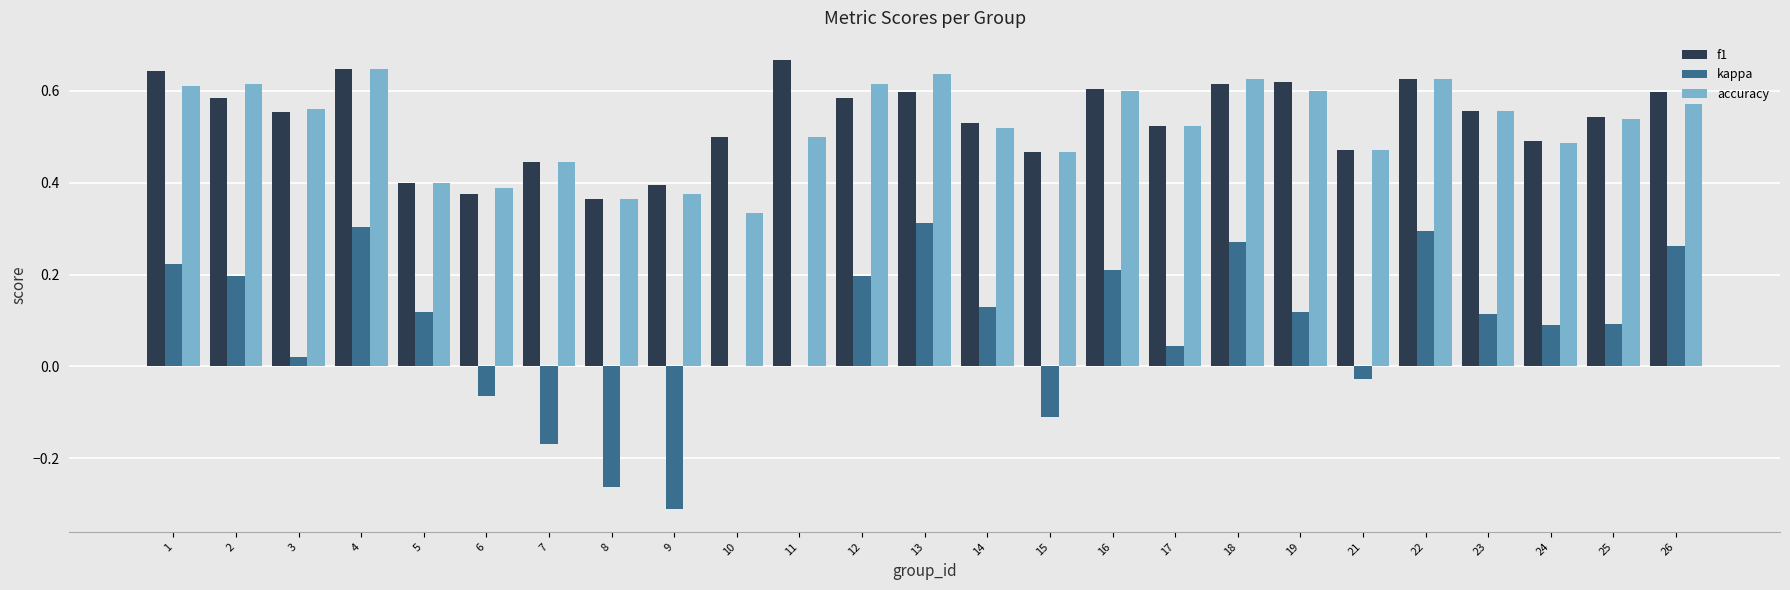

What is the sum of the f1 values at 10 and 1?

1.1